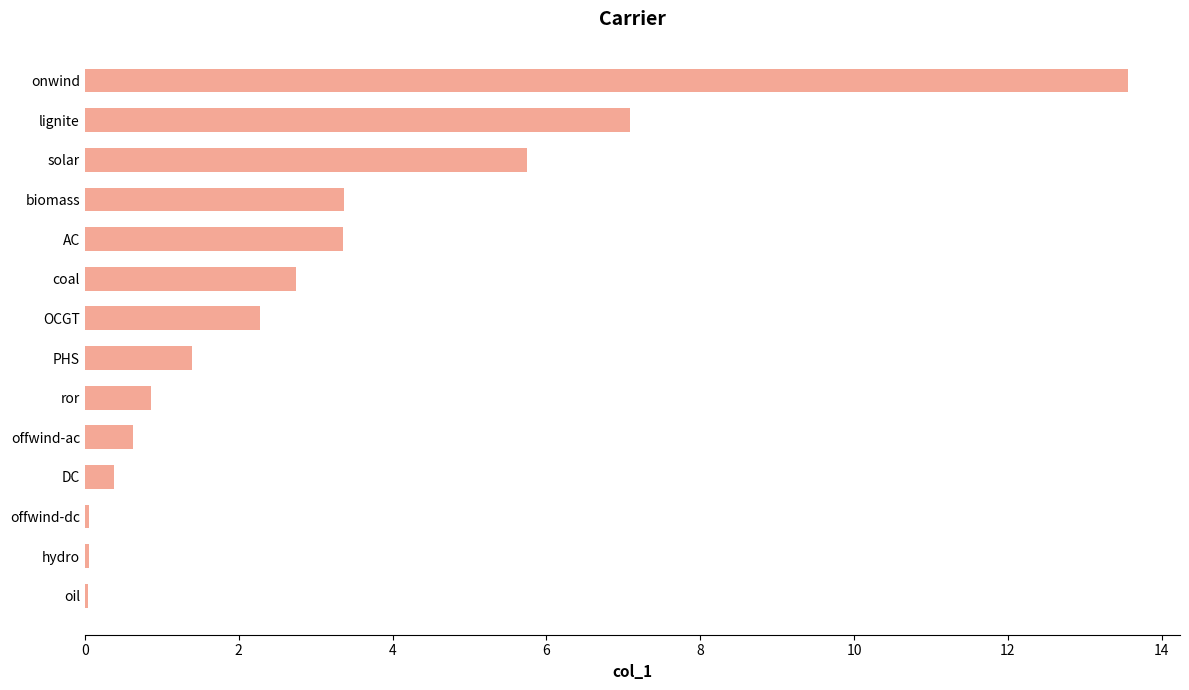

True or false: the data shows 1.4 at PHS.

True